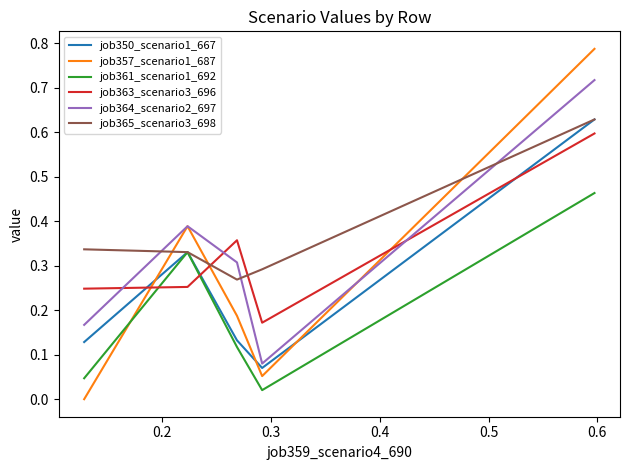

Which series has the largest total across all categories?

job365_scenario3_698